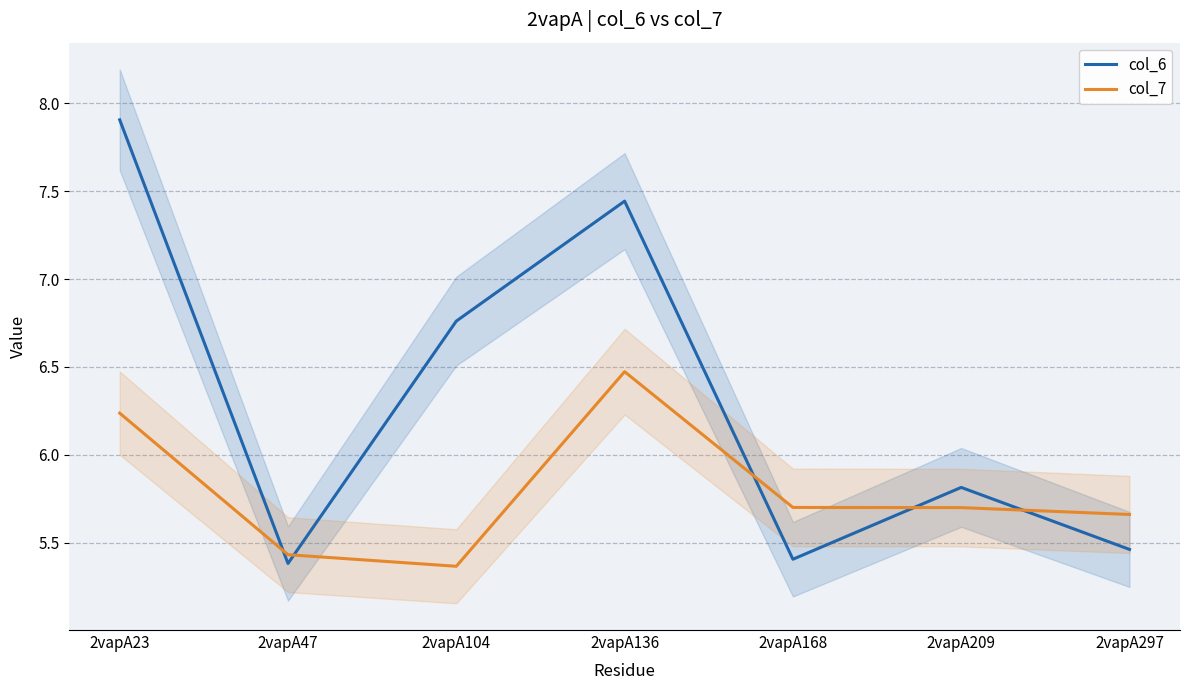

What is the total value across all series at 2vapA104?

12.1